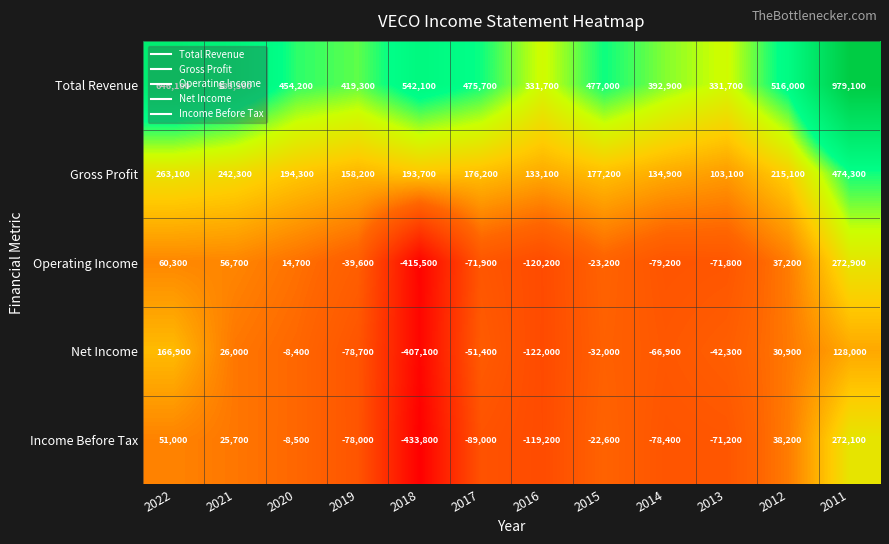

How many series are shown in this chart?

5